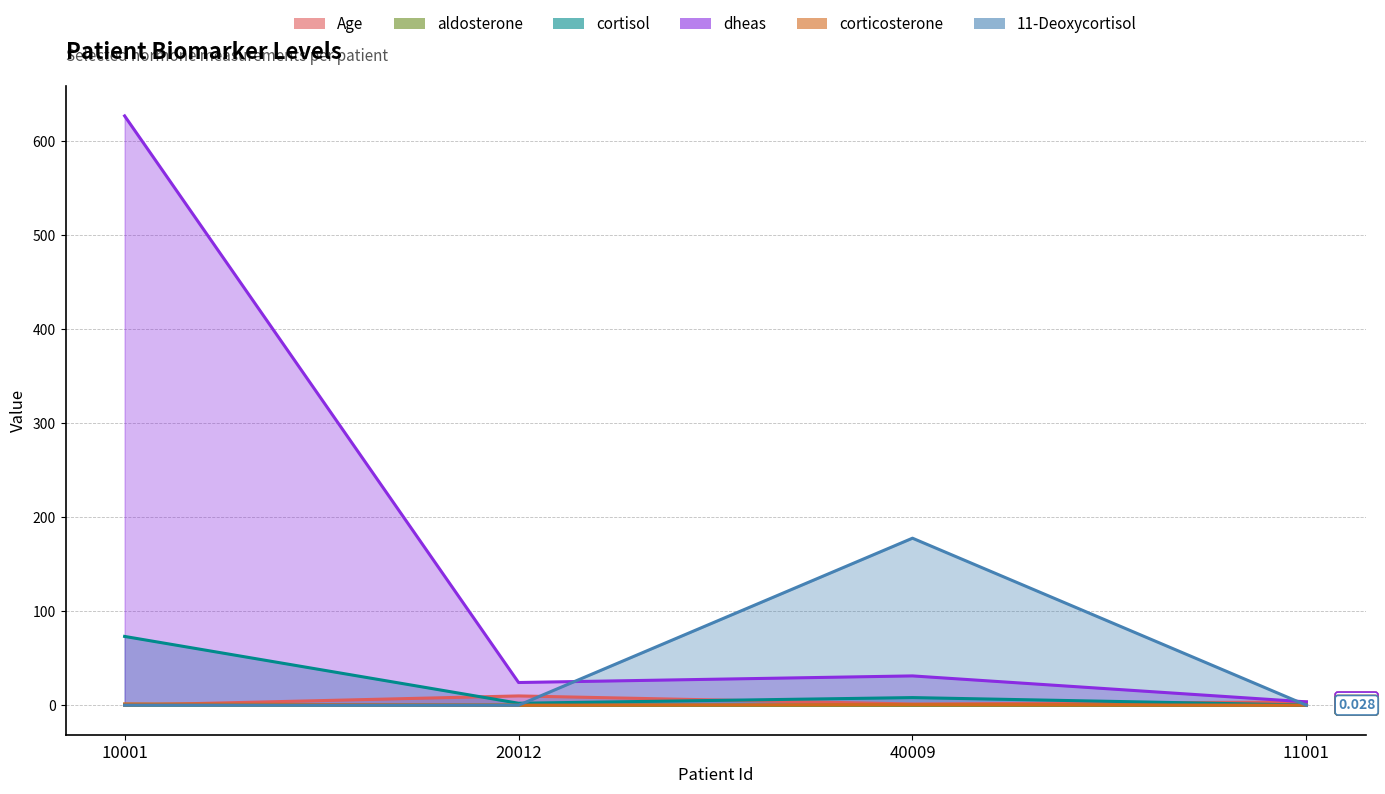

True or false: cortisol has a value of 2.1 at 20012.

True